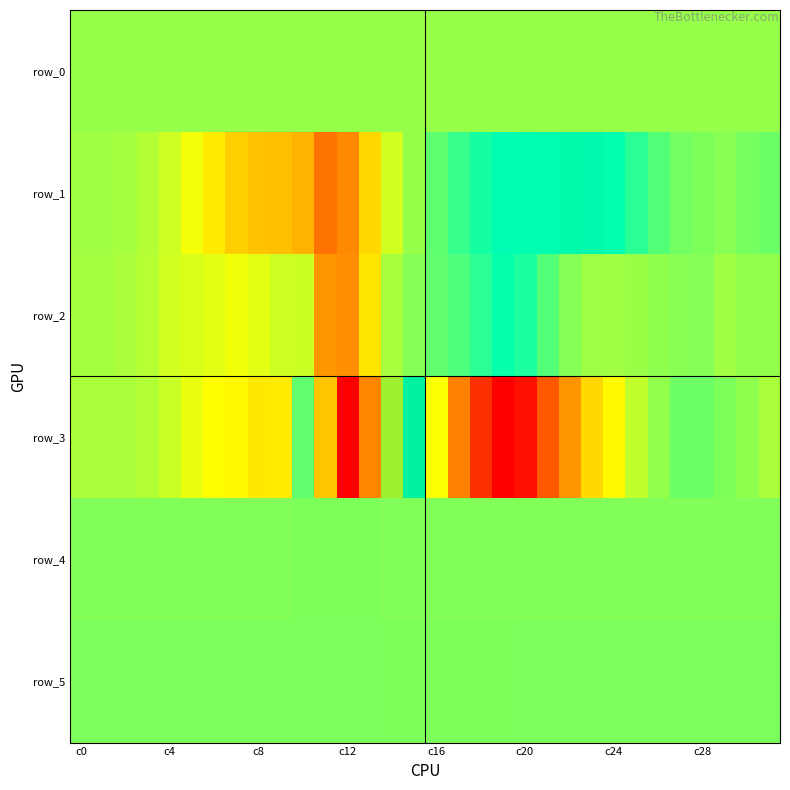

What is the difference between the maximum and minimum values in the row_0 series?

1.6